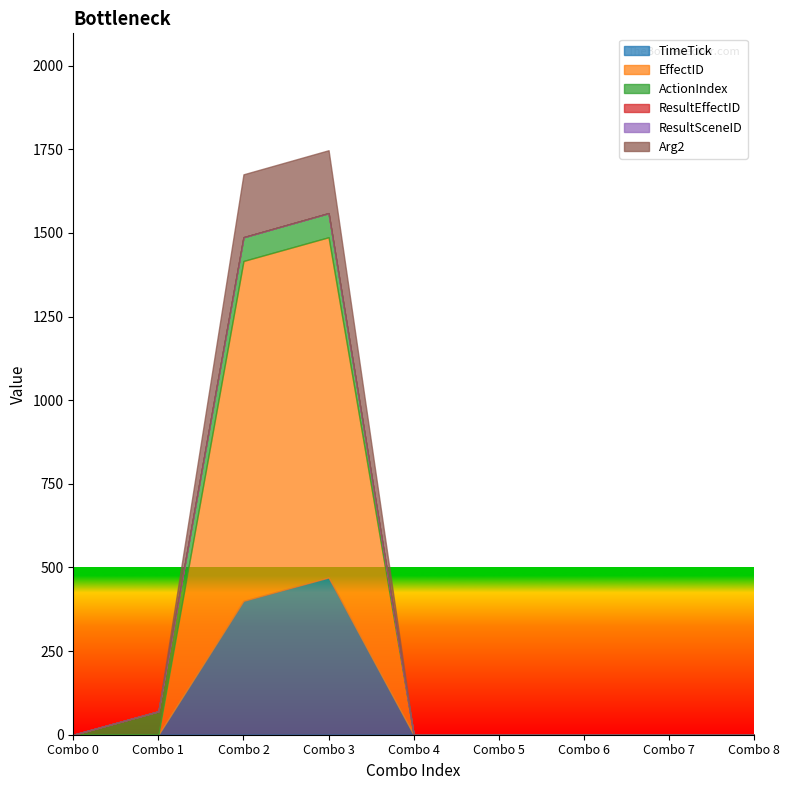

The ResultSceneID series shows 0 at Combo 3. True or false?

True